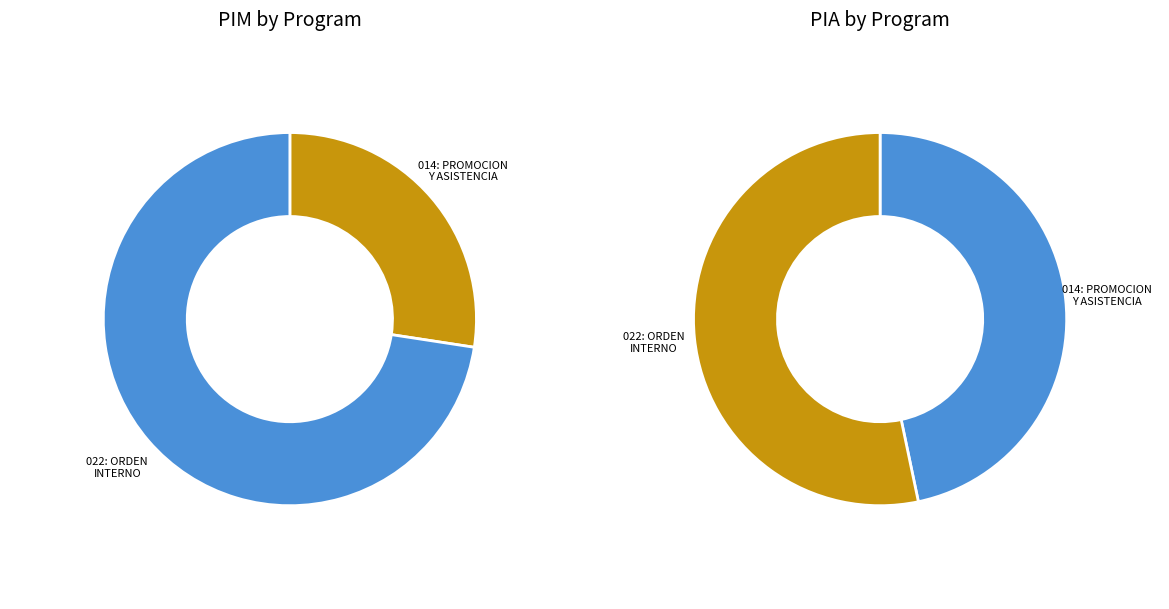

What is the majority slice?

022: ORDEN INTERNO